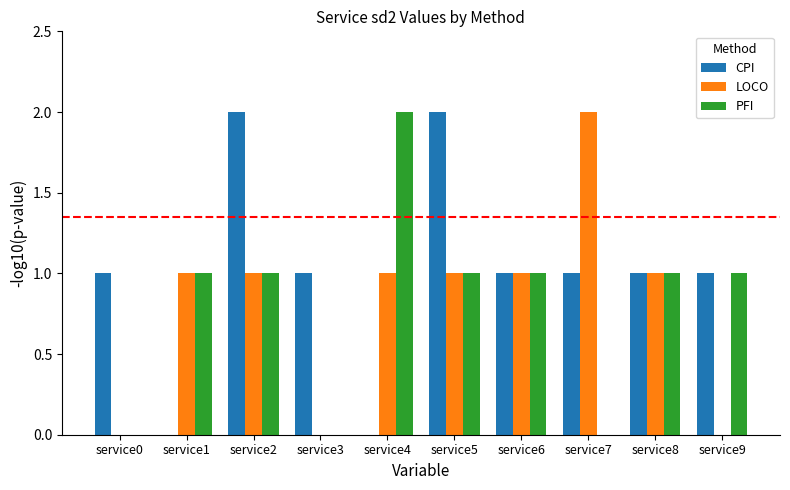

Reading right to left, list all the values displayed in this chart.

CPI: service9=1	service8=1	service7=1	service6=1	service5=2	service4=0	service3=1	service2=2	service1=0	service0=1
LOCO: service9=0	service8=1	service7=2	service6=1	service5=1	service4=1	service3=0	service2=1	service1=1	service0=0
PFI: service9=1	service8=1	service7=0	service6=1	service5=1	service4=2	service3=0	service2=1	service1=1	service0=0